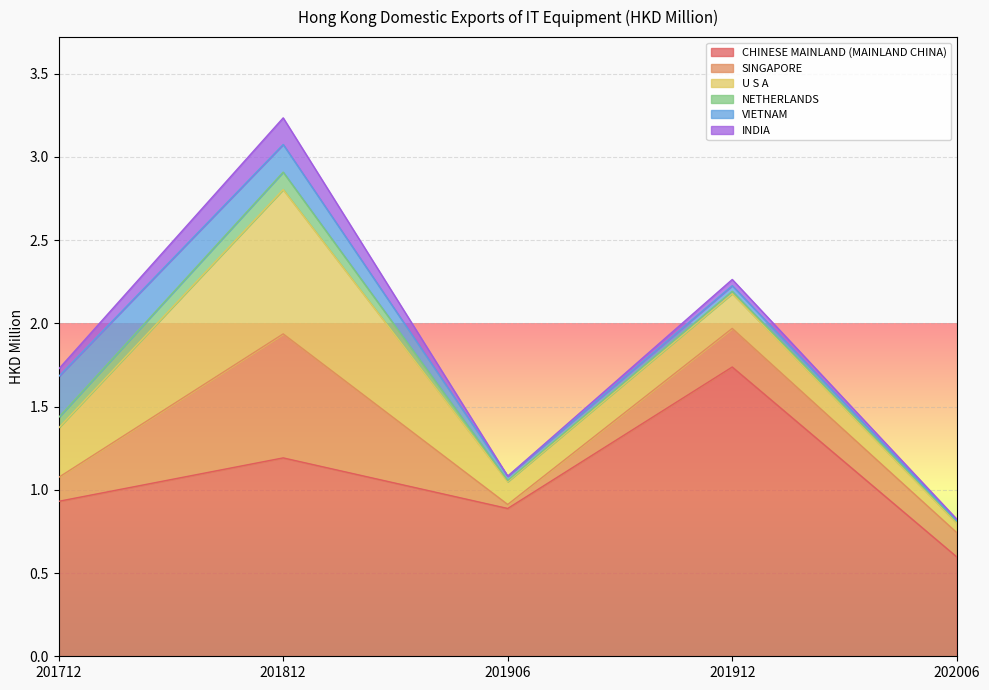

Which has a higher value, 201906 or 201812?

201812